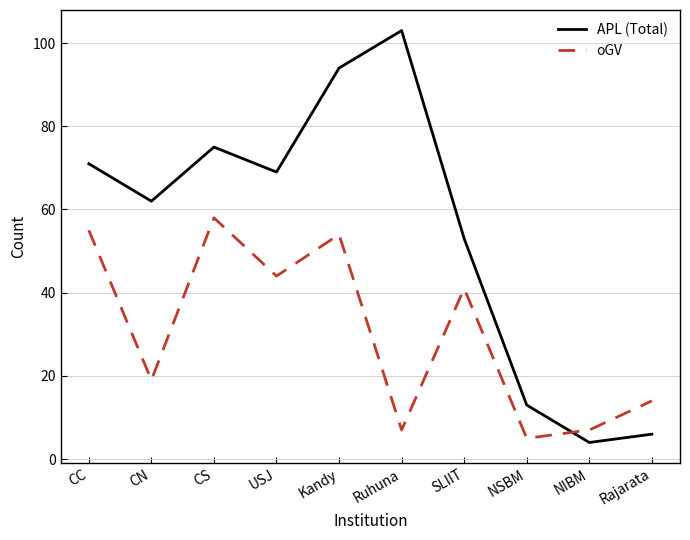

What is the sum of the oGV values at SLIIT and CN?

60